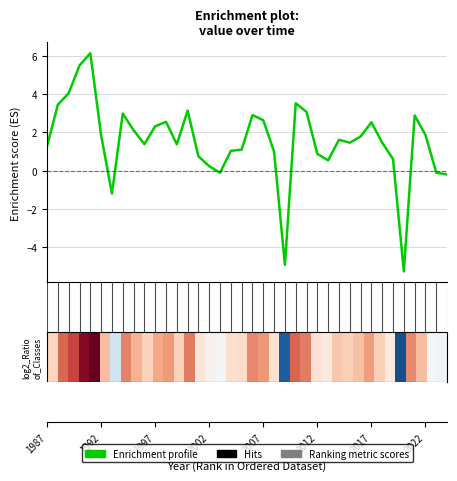

What is the greatest value displayed?

6.1